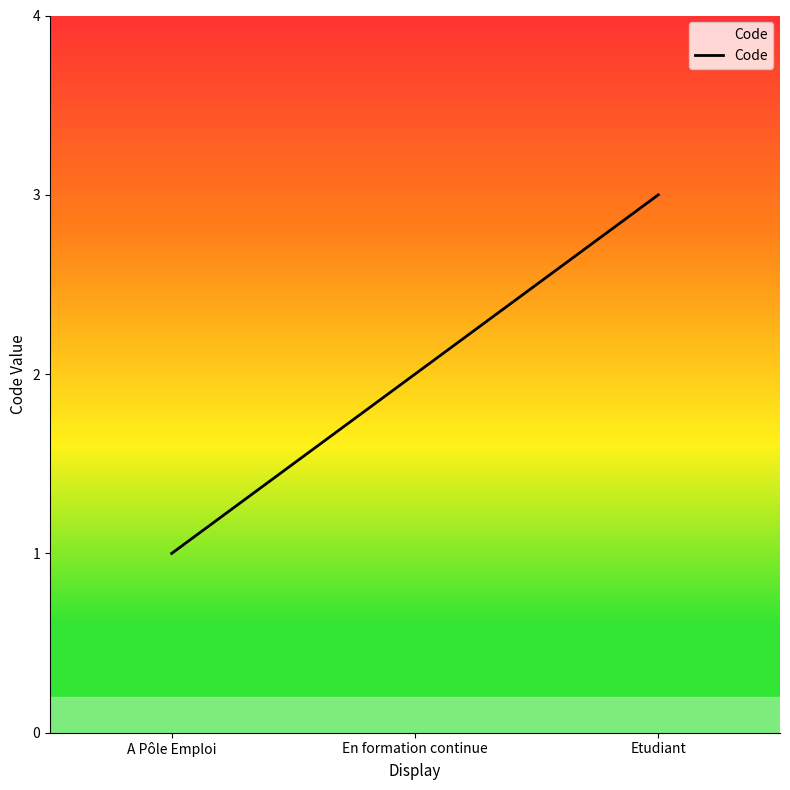

What is the average value?

2